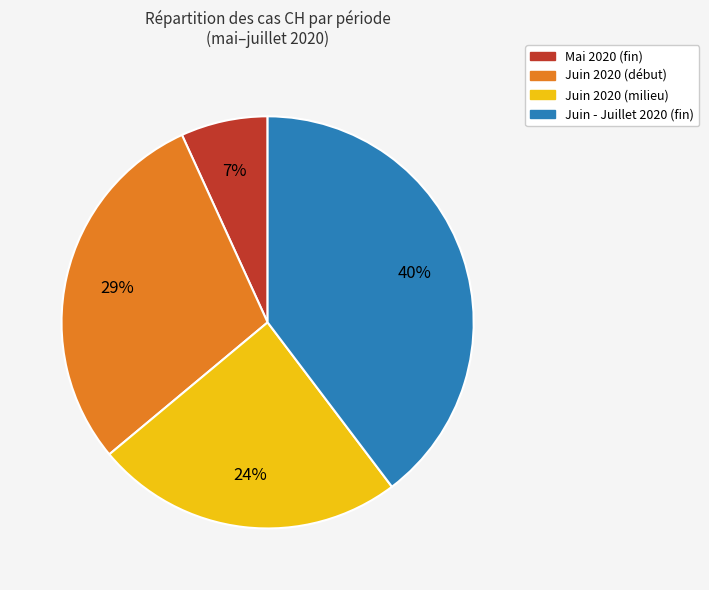

Is there any slice that represents more than half of the pie?

No